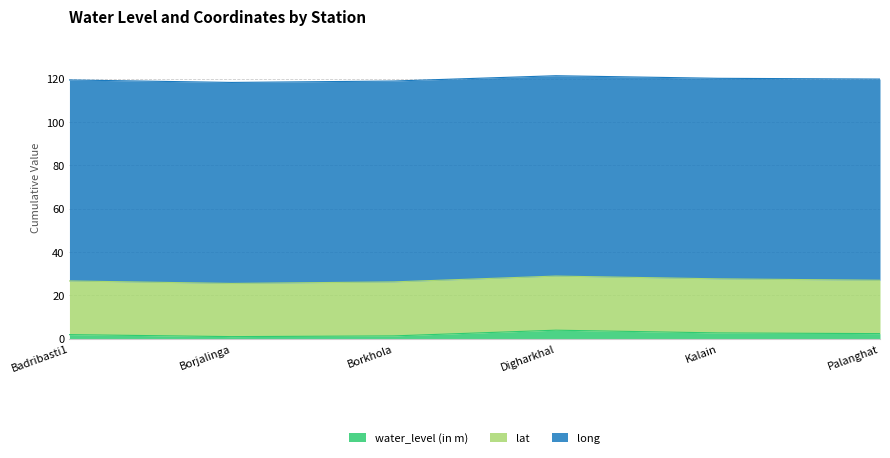

The value of lat at Badribasti1 is 9.2. True or false?

False